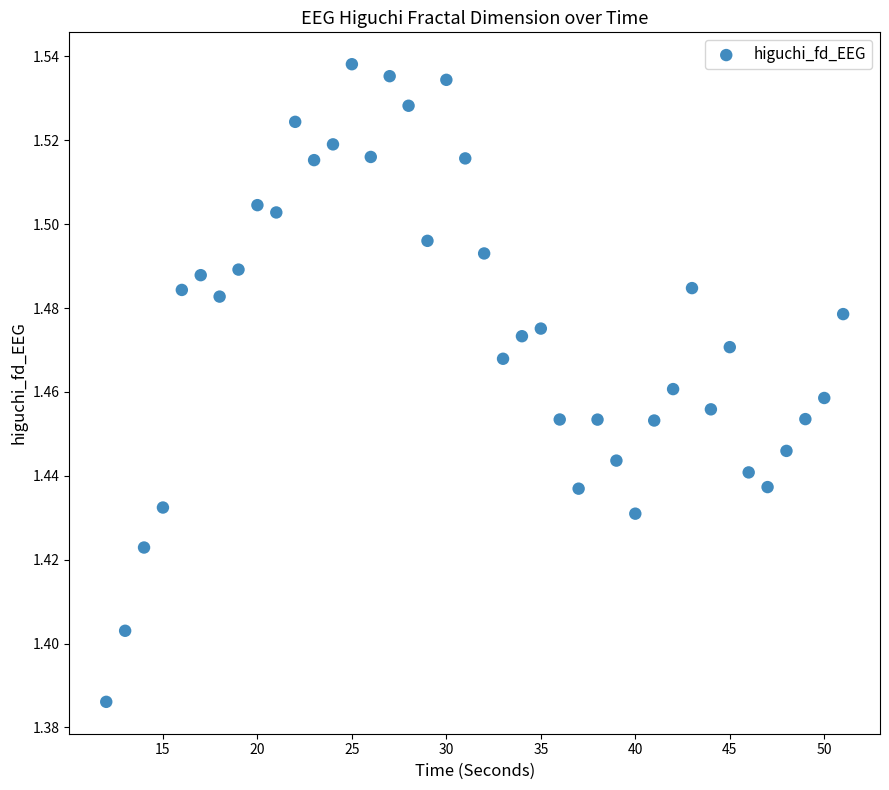

What is the range of X values (max minus min)?

39.0